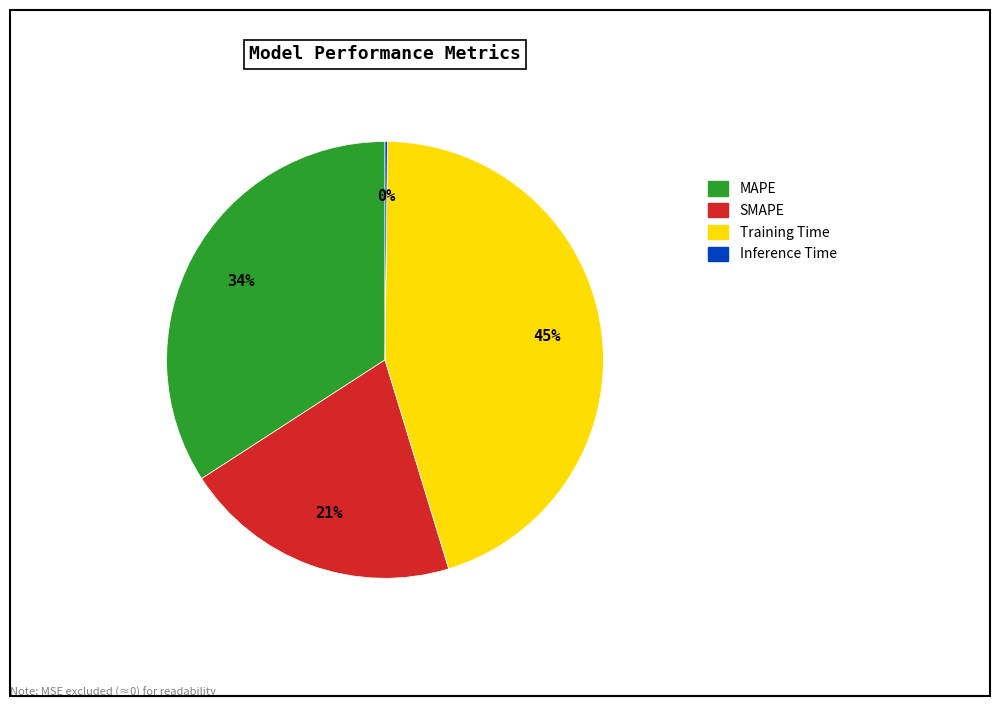

To the nearest percent, what is the difference between the largest and smallest slice percentages?

45%